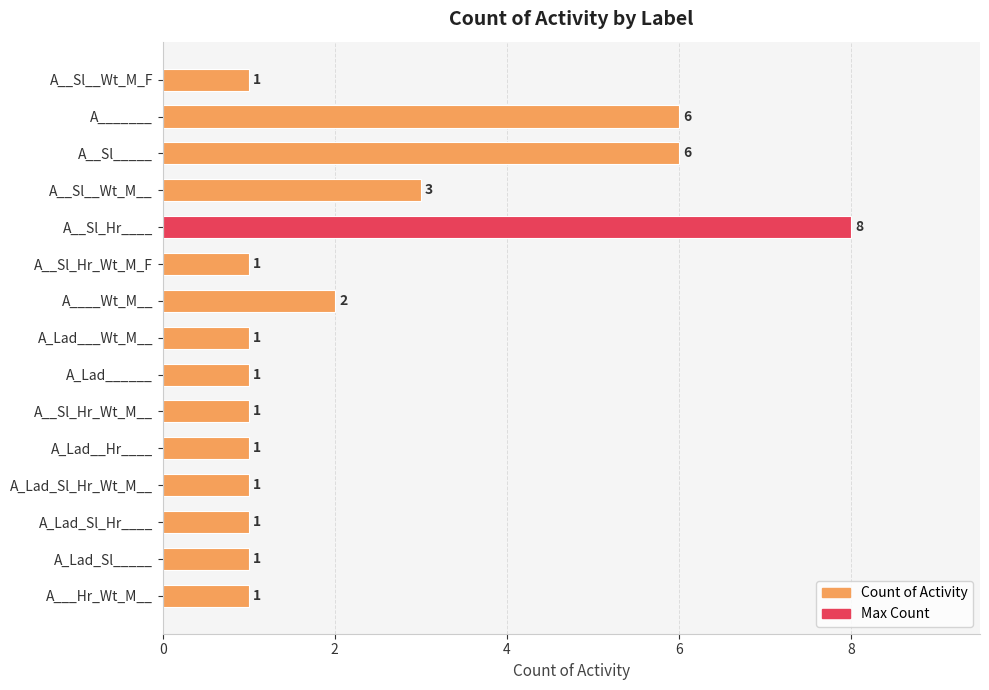

What is the difference between the maximum and second lowest values?

7